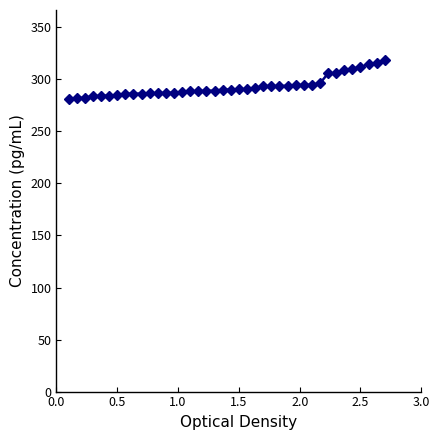

What is the greatest value displayed?

318.9